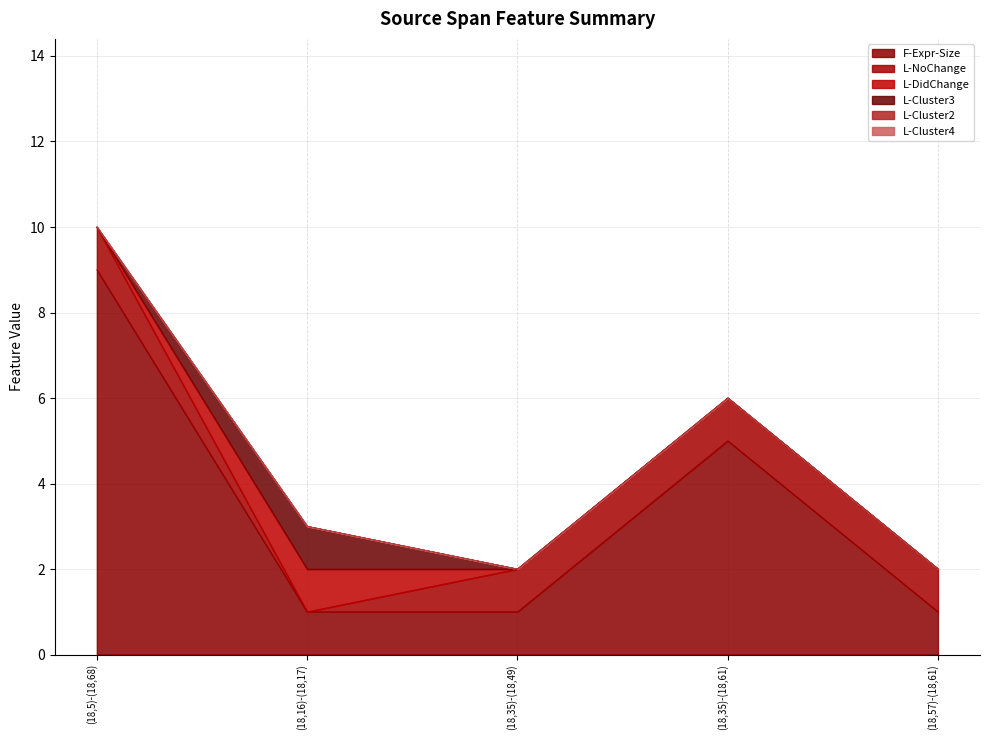

What is the greatest value displayed?

9